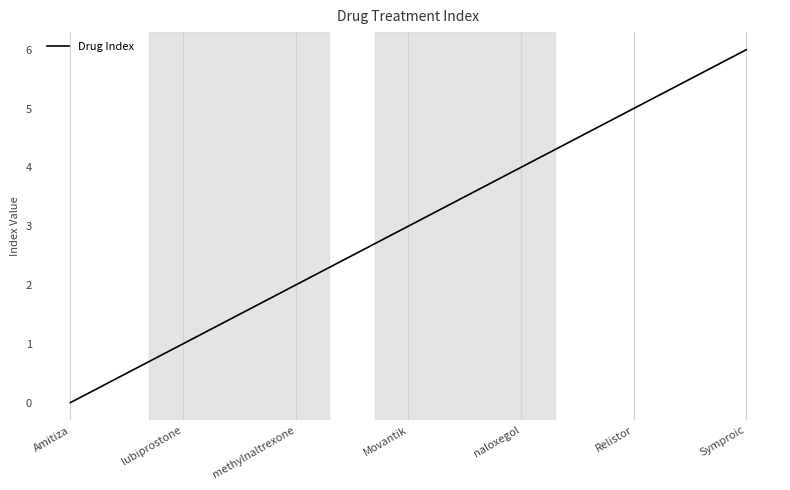

Reading right to left, transcribe all the data shown in this chart.

6	5	4	3	2	1	0